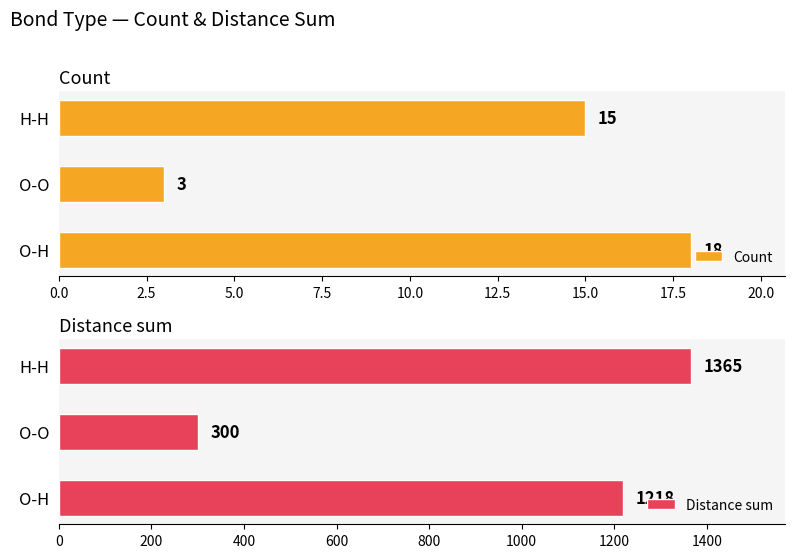

Is it true that Count equals 18 at O-H?

True